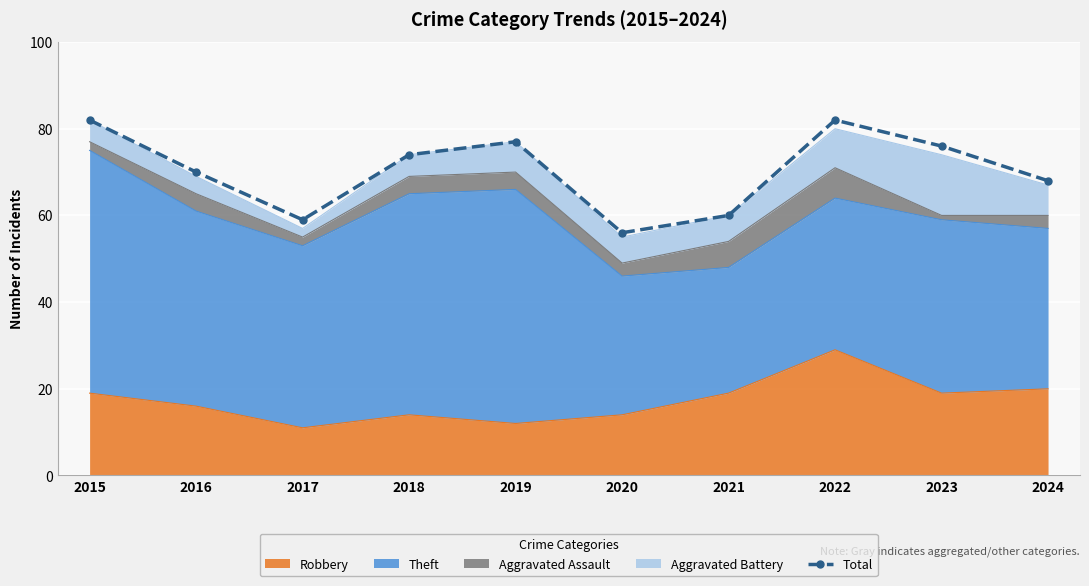

What is the ratio of the value at 2017 to the value at 2019?

0.8